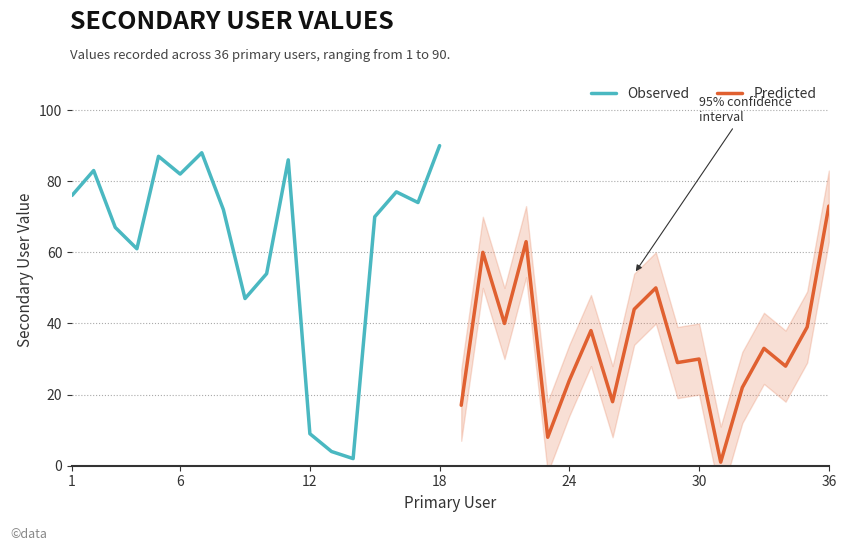

The Predicted series shows 30 at 30. True or false?

True